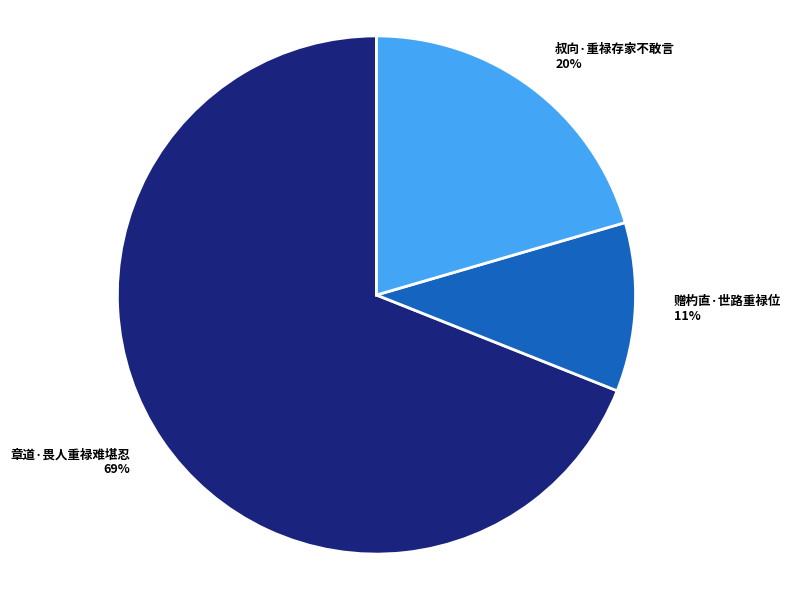

Between 叔向·重禄存家不敢言 20% and 赠杓直·世路重禄位 11%, which is larger?

叔向·重禄存家不敢言 20%